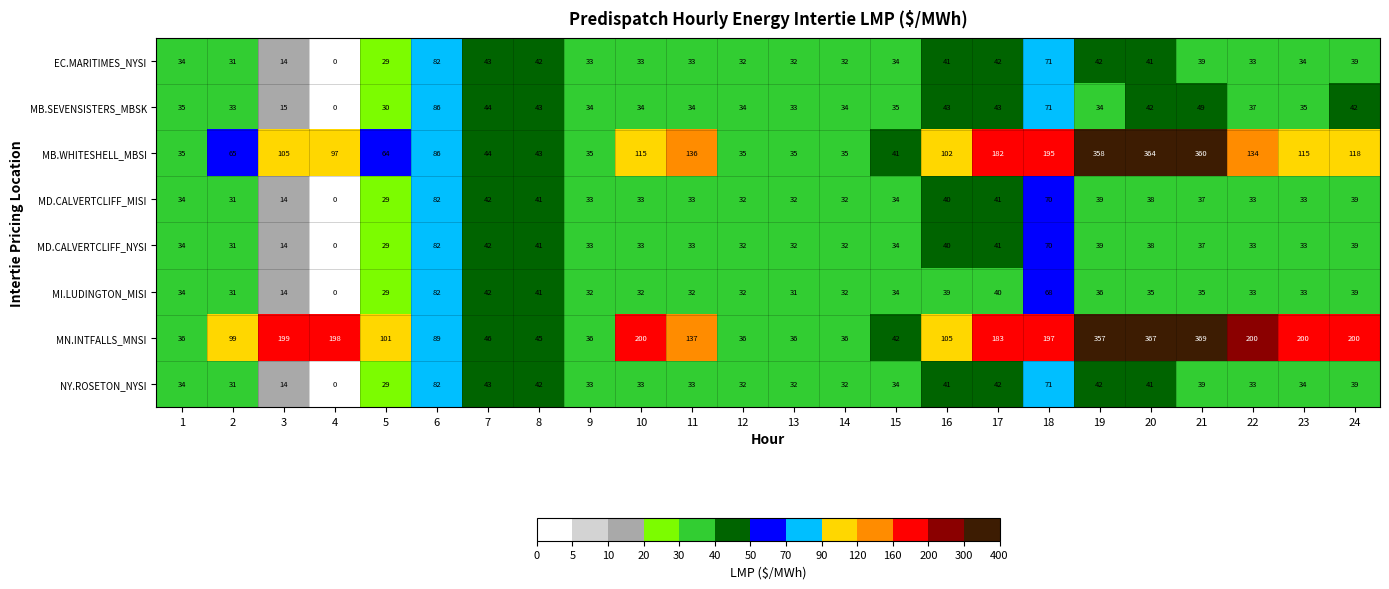

What is the difference between the second highest and minimum values in the EC.MARITIMES_NYSI series?

71